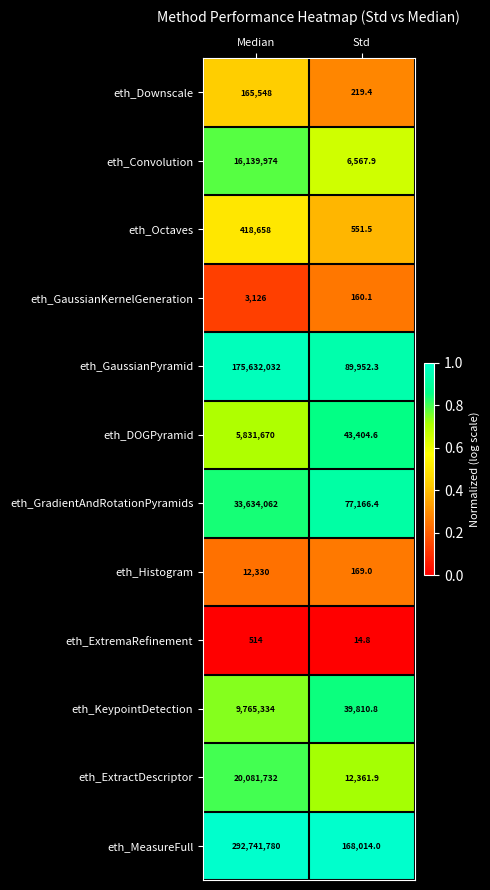

Between Median and Std, which series saw the biggest shift?

eth_MeasureFull